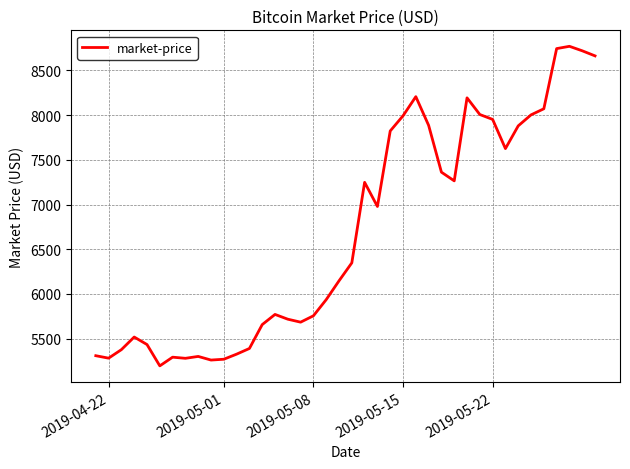

What is the minimum value shown in the chart?

5195.6